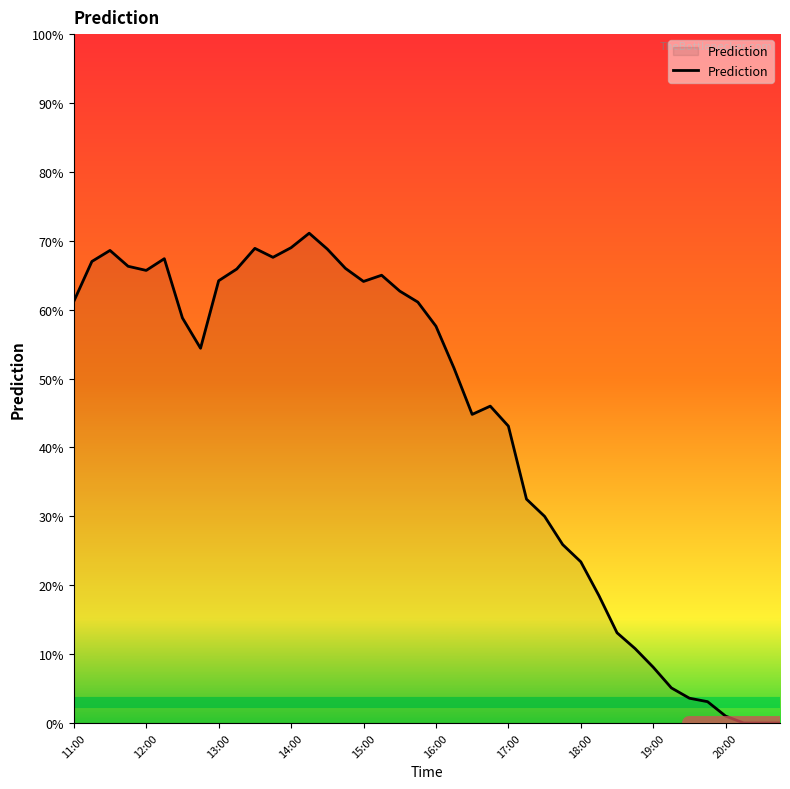

Is this an area chart (filled region under the line)?

Yes